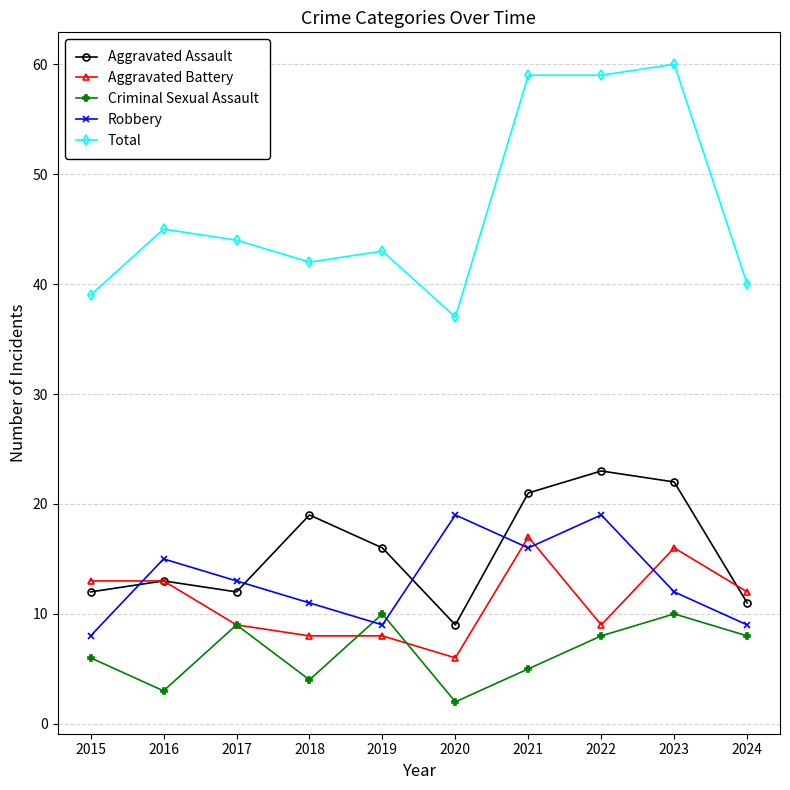

What is the spread (max minus min) of values at 2018?

38